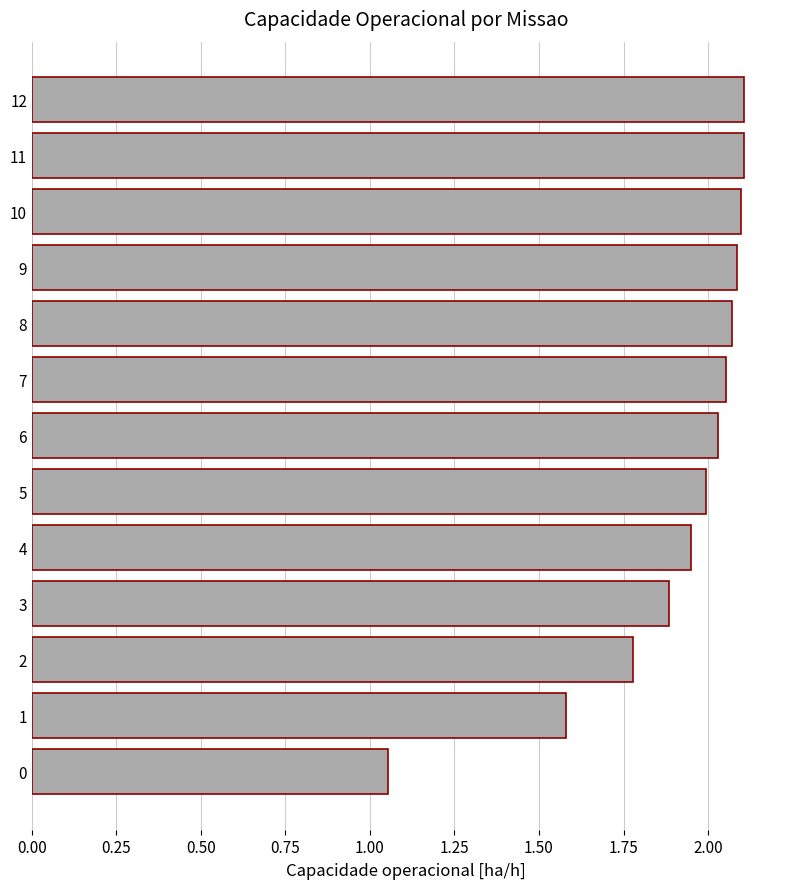

What is the sum of the values at 0 and 7?

3.1